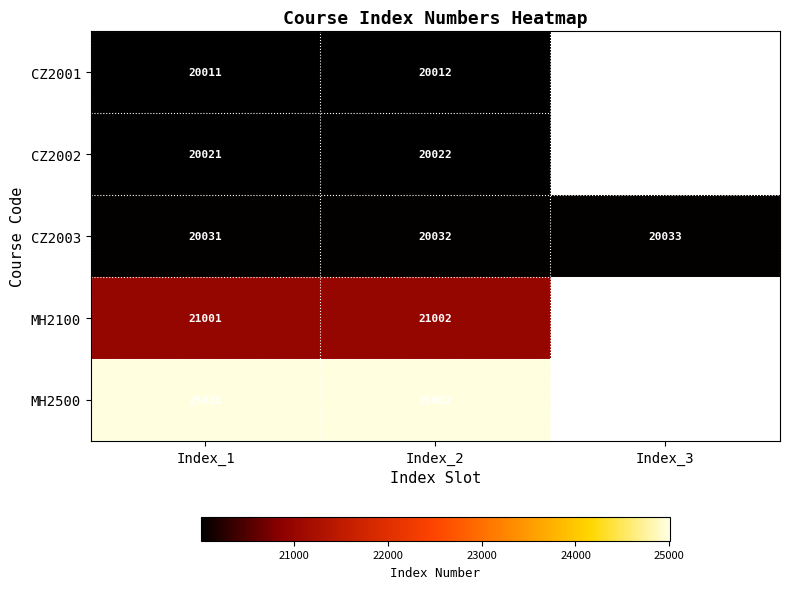

At which category is the sum across all series the highest?

Index_2